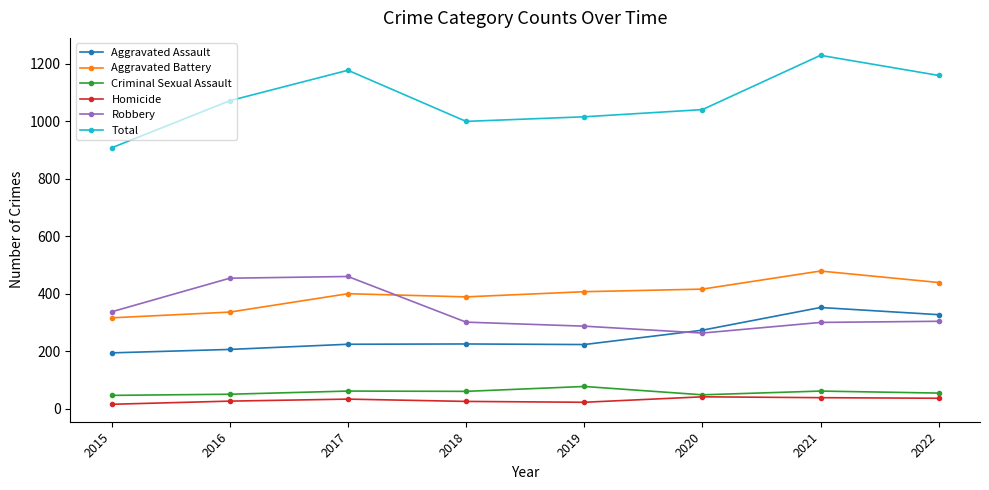

Which series has the largest range (max minus min)?

Total